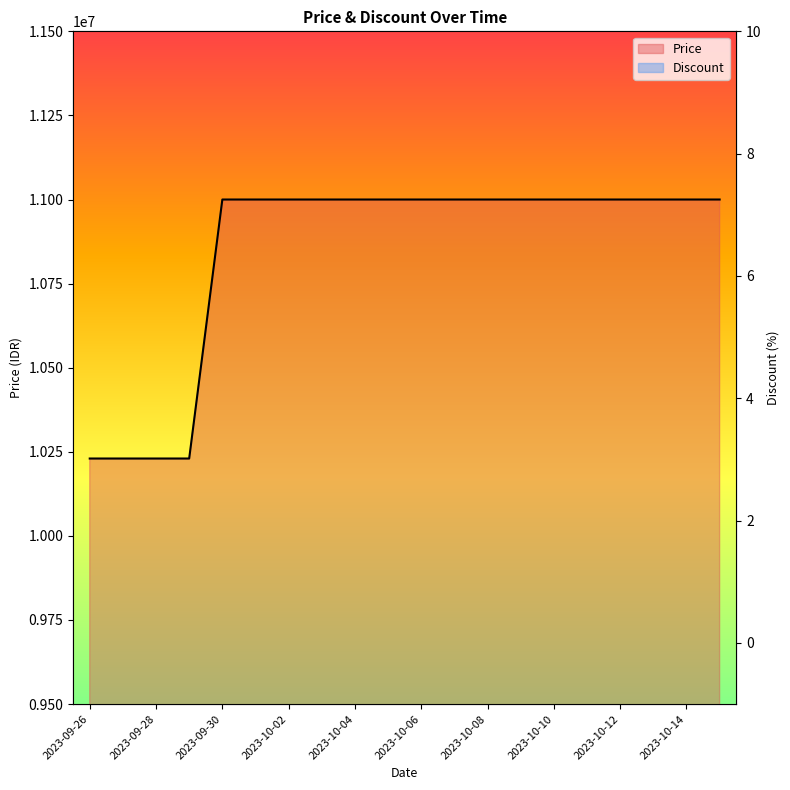

At which category is the sum across all series the highest?

2023-10-04